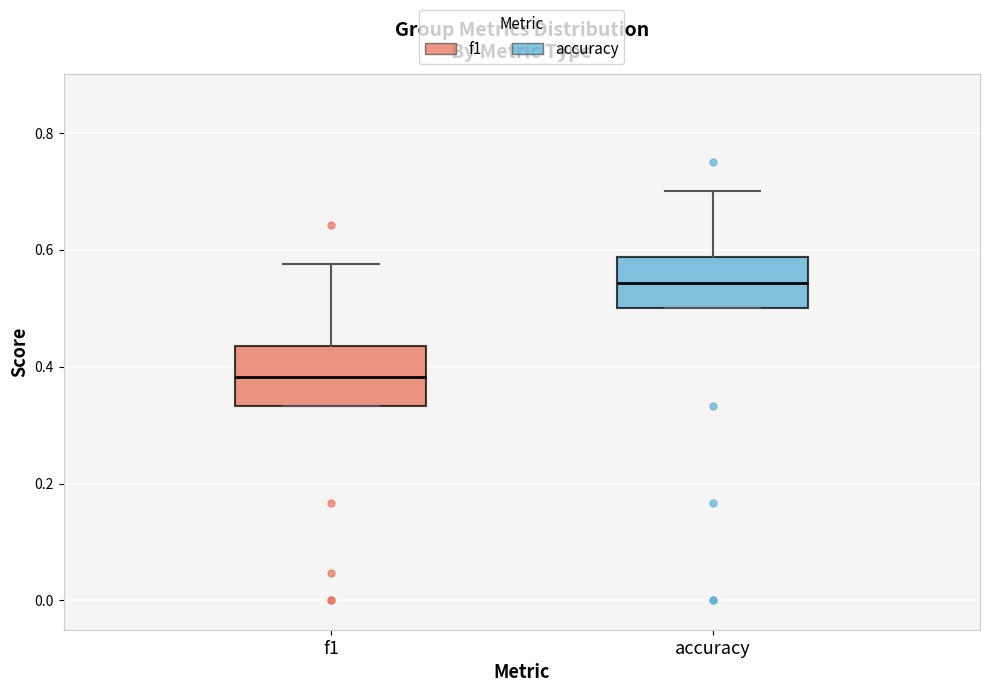

Reading left to right, read every box against the y-axis: the position of its median line, the range the box covers, and the ends of its whiskers. The values are not printed on the chart, so give them approximately, as read against the axis.

f1: median 0.38, box 0.34 to 0.44, whiskers 0.34 to 0.58
accuracy: median 0.54, box 0.50 to 0.58, whiskers 0.50 to 0.70